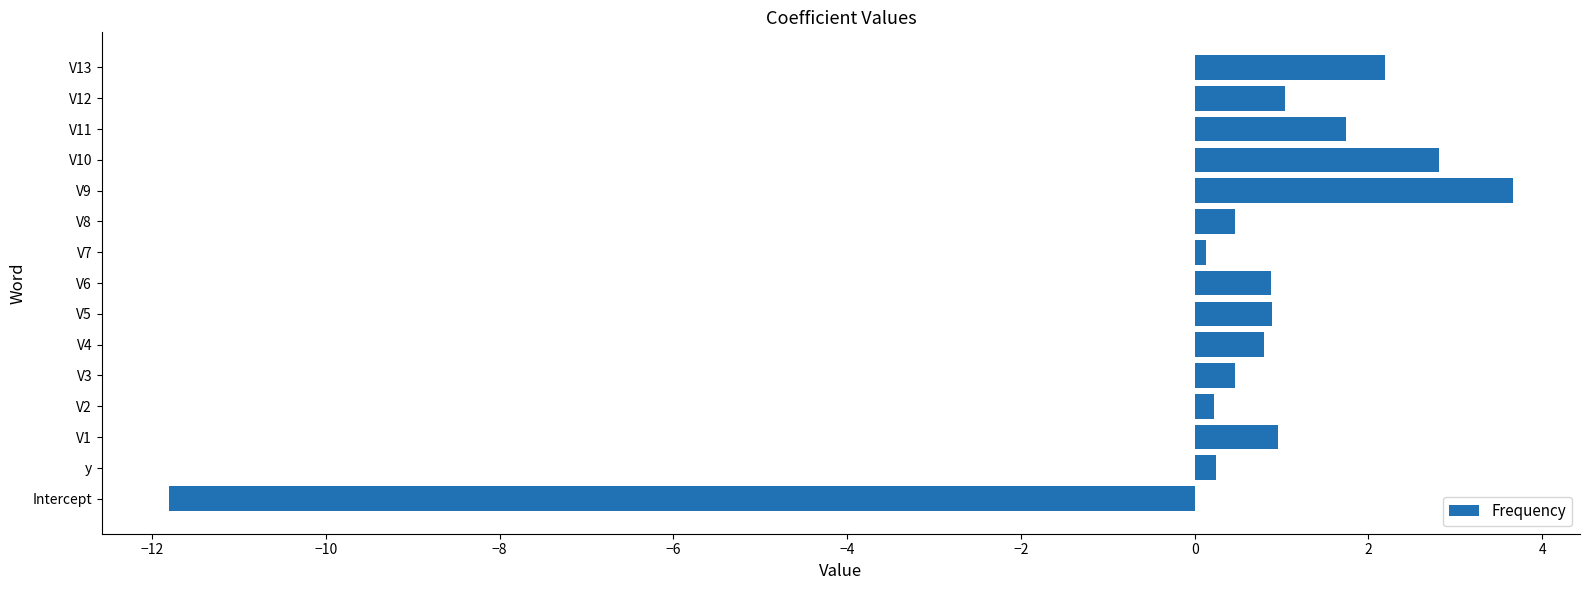

Which category has the highest value across all series?

V9